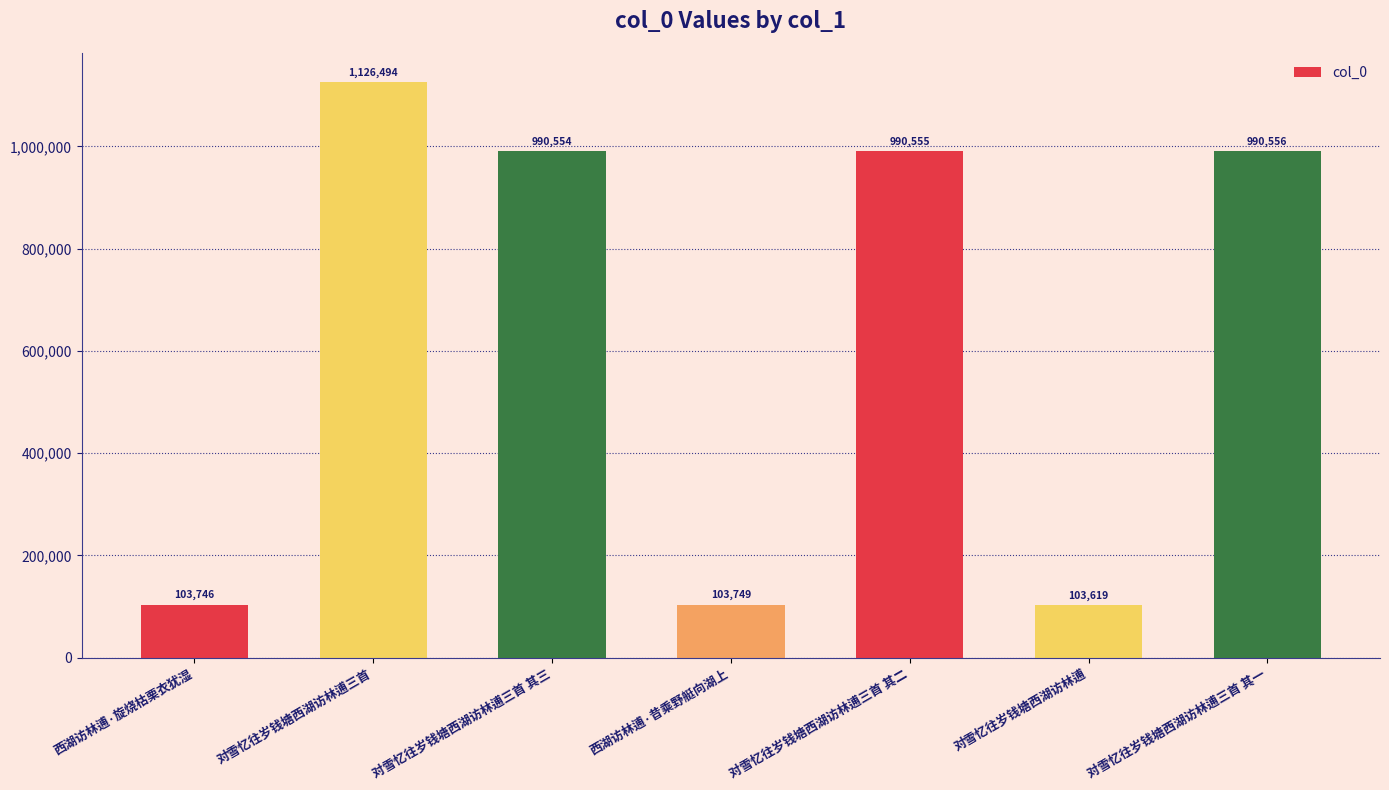

Does the chart contain stacked bars?

No